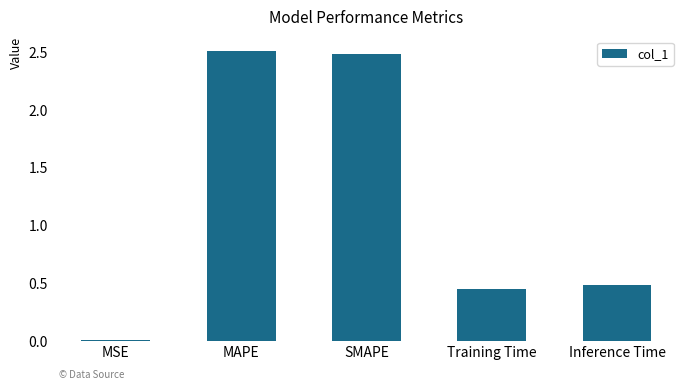

Read the value at SMAPE.

2.5